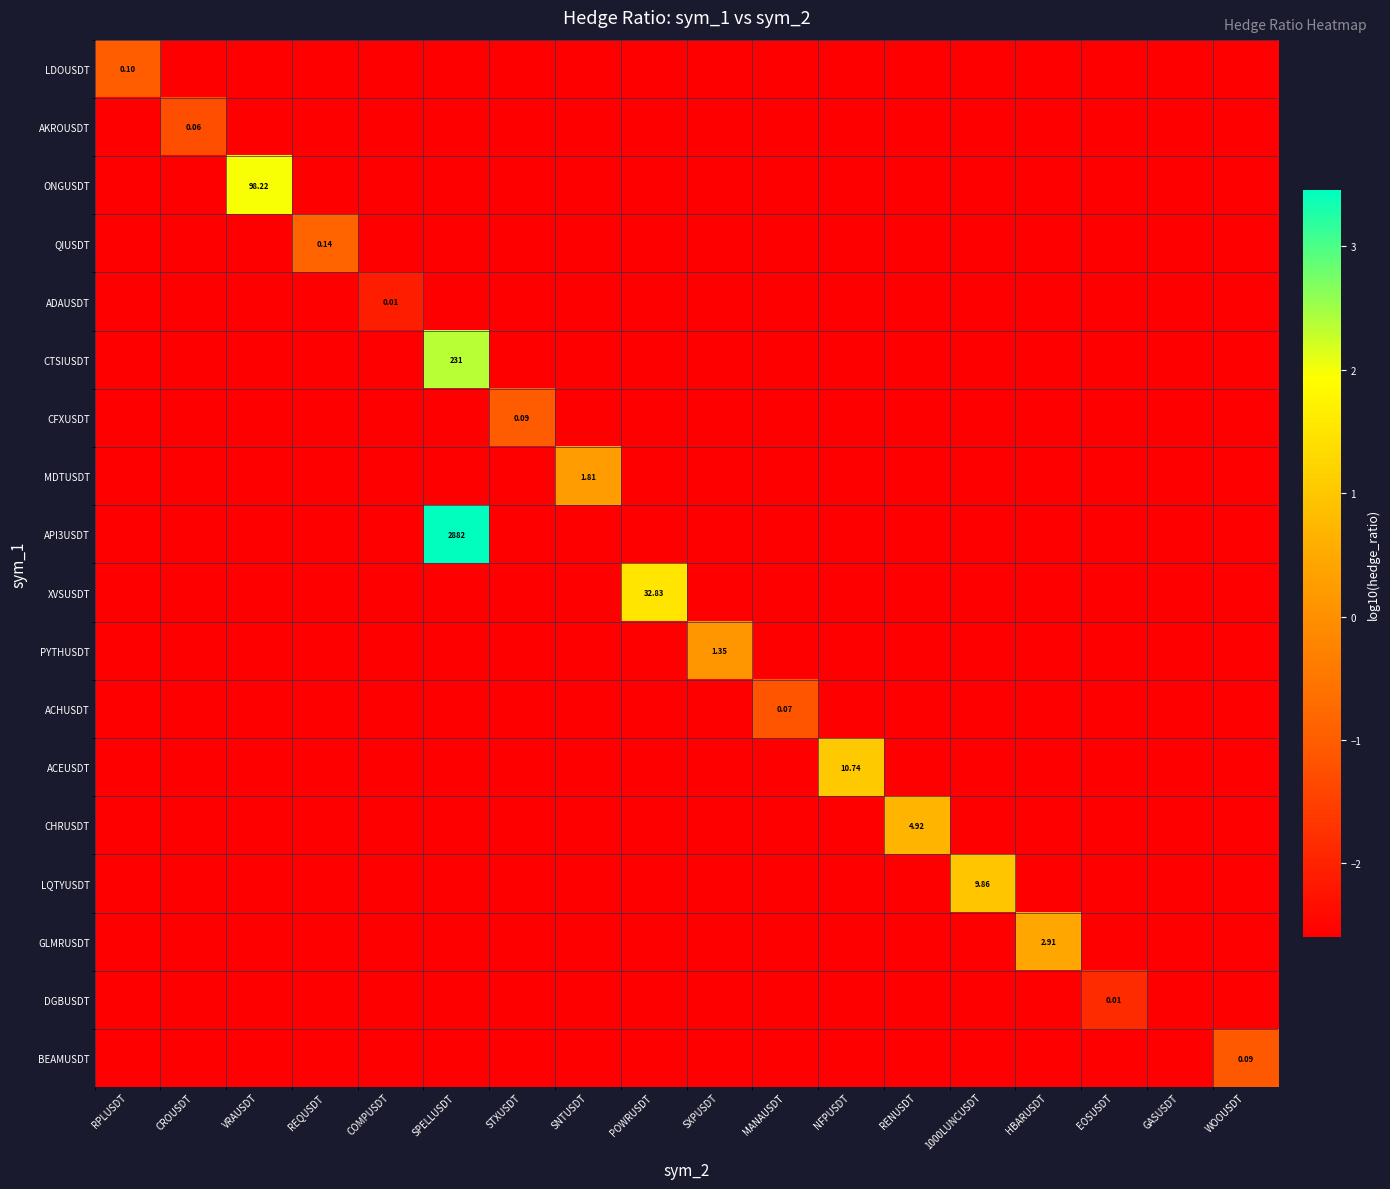

True or false: CFXUSDT has a value of -0.9 at WOOUSDT.

False